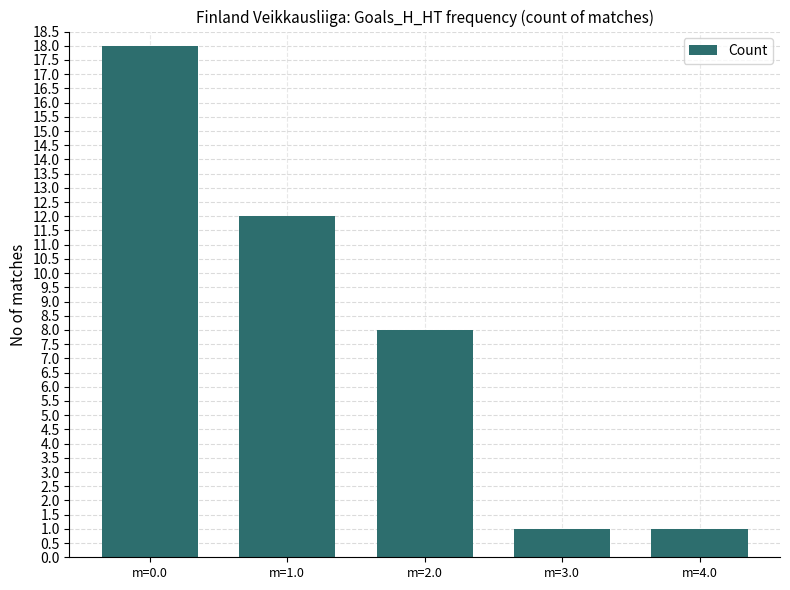

What is the minimum value shown in the chart?

1